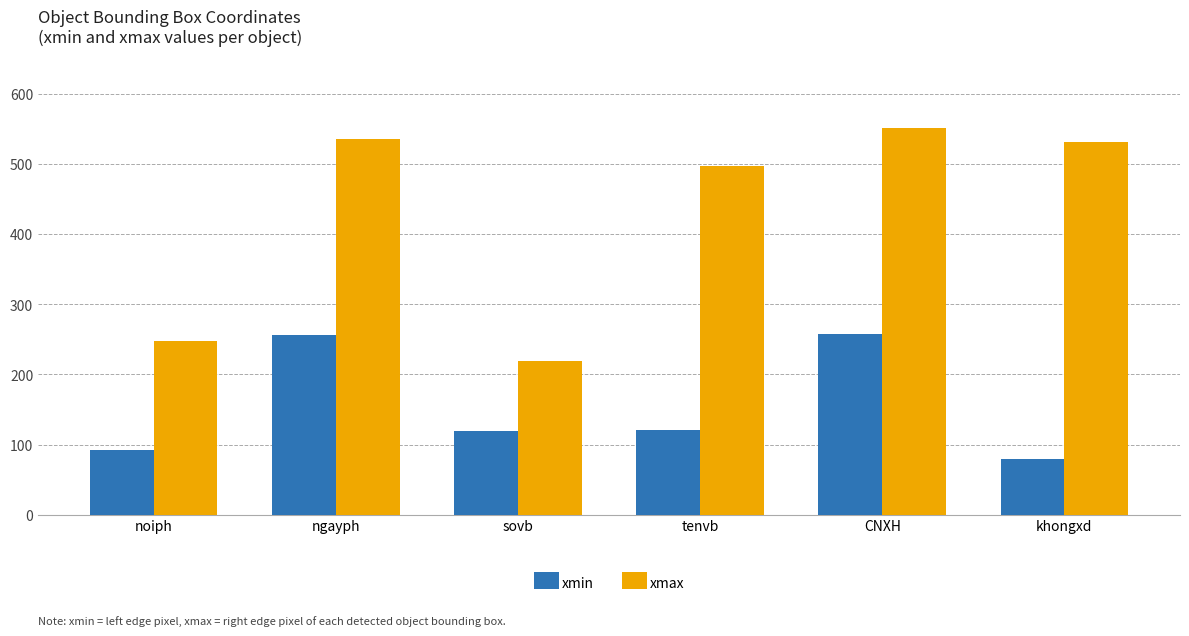

What is the total value across all series at sovb?

338